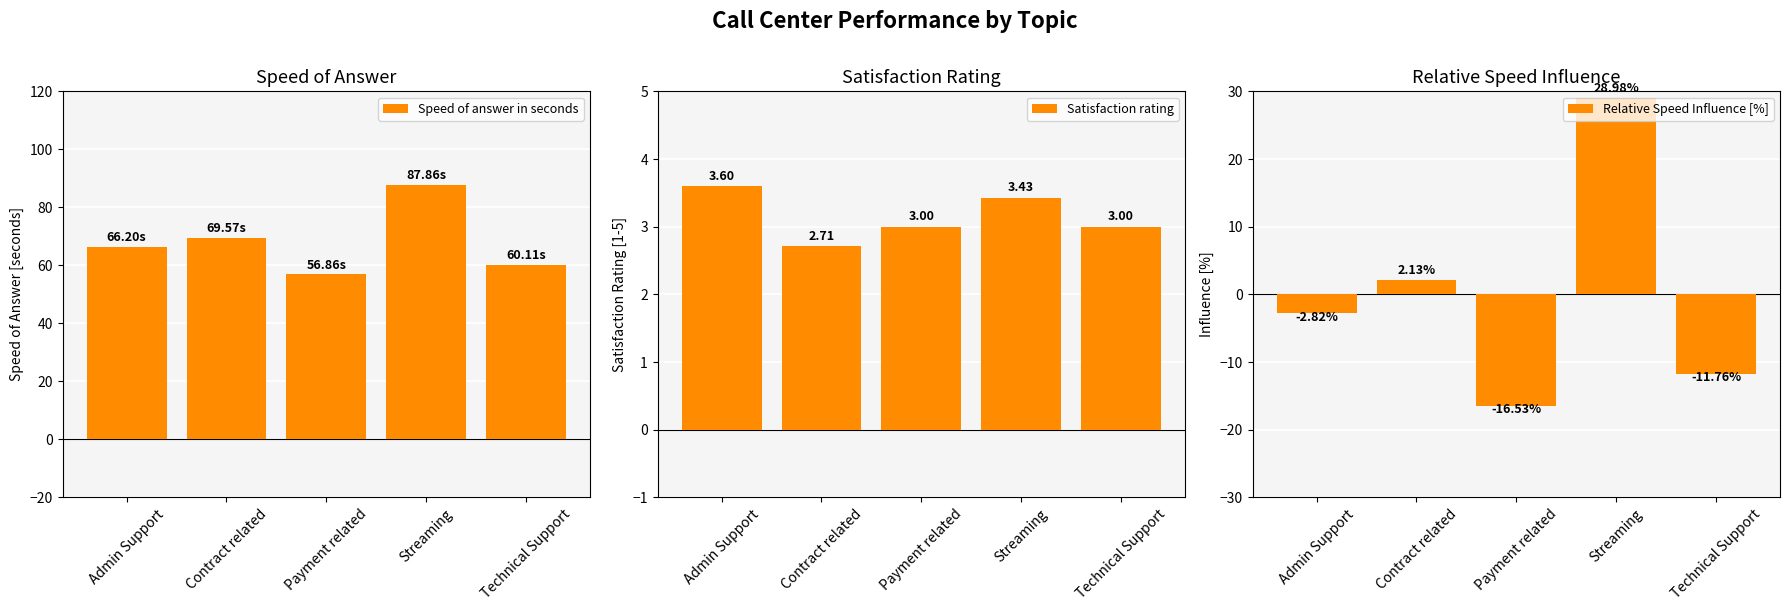

How many distinct data groups are displayed?

3